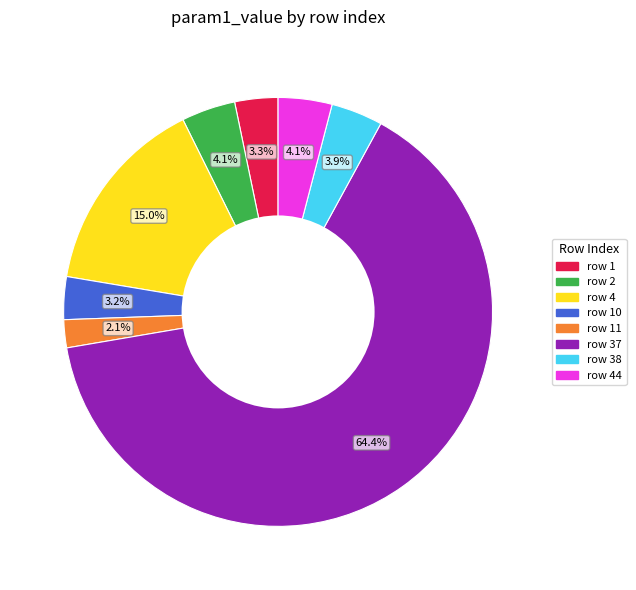

How many segments does this pie chart have?

8